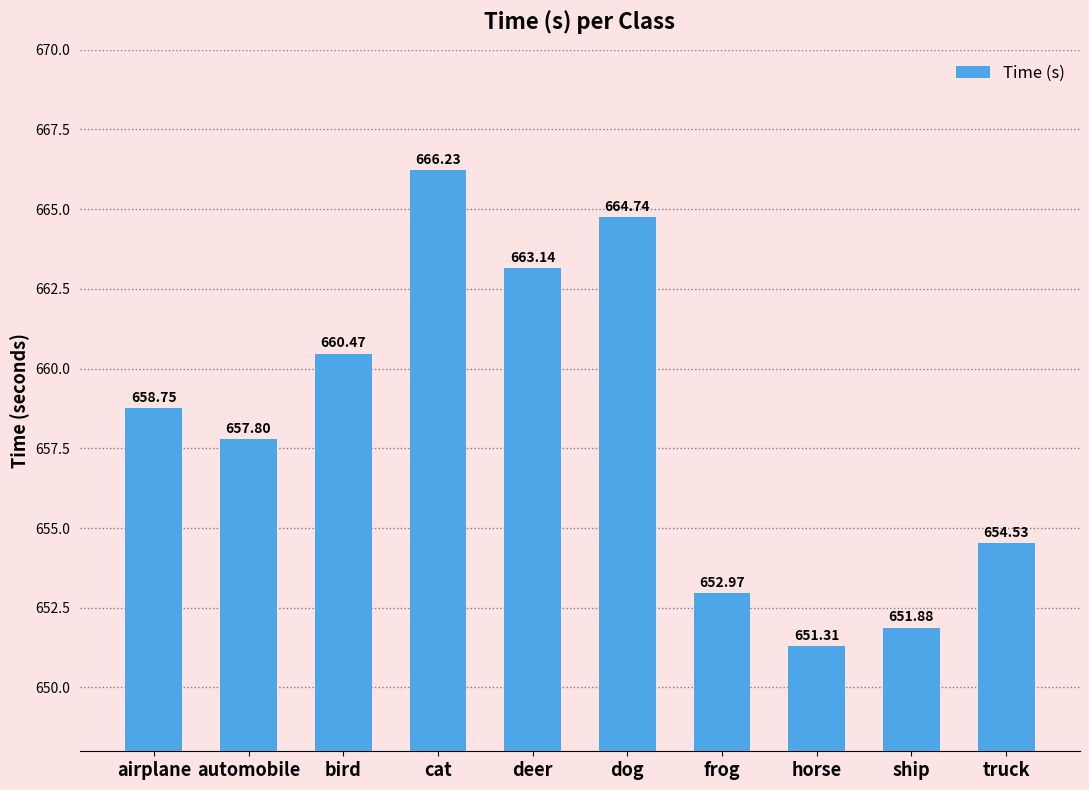

What is the minimum value shown in the chart?

651.3